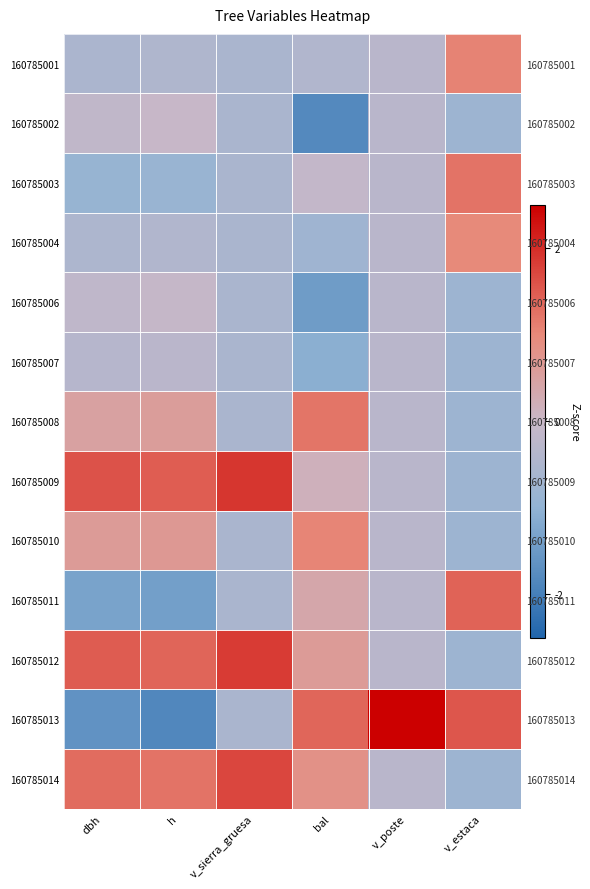

At which category is the sum across all series the highest?

h